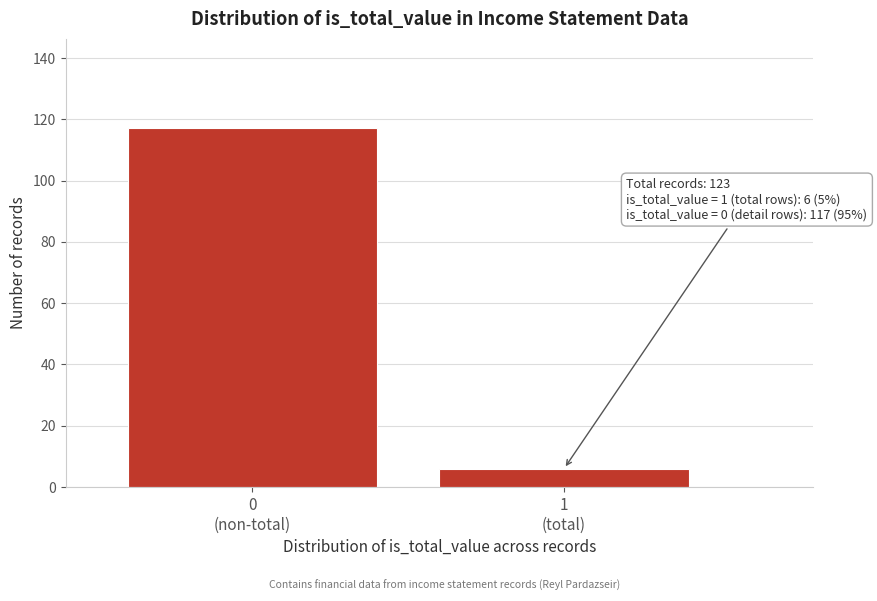

Reading left to right, extract all data points from this chart.

117	6